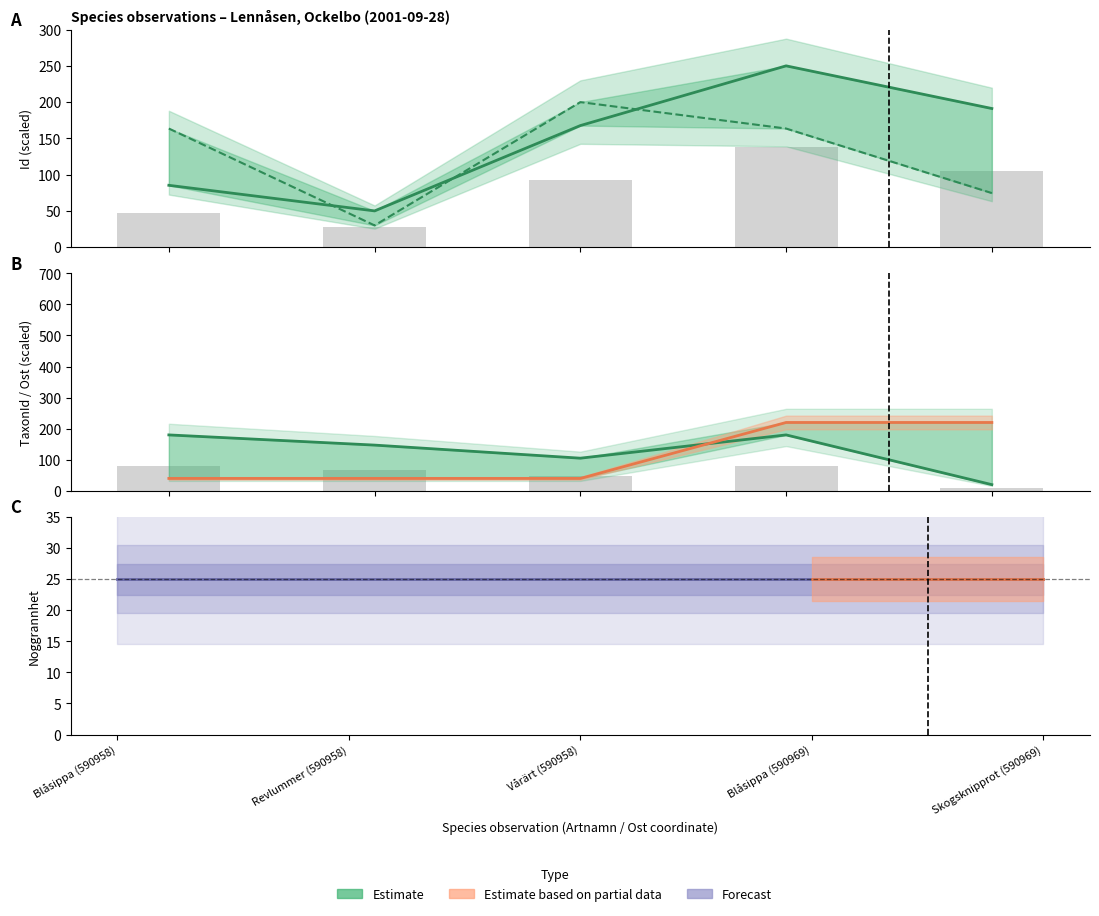

What is the greatest value displayed?

250.0